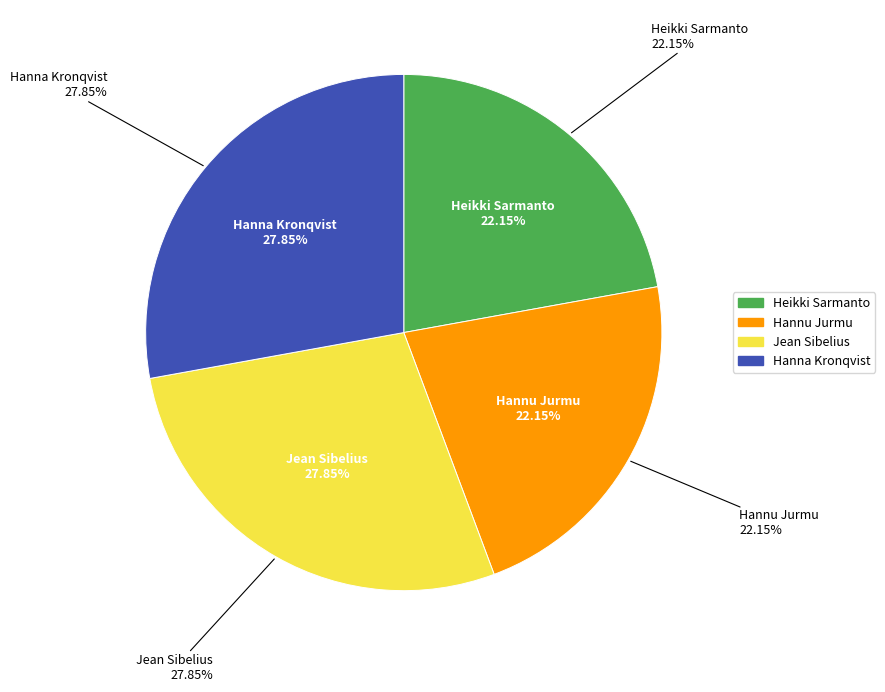

Is there any slice that represents more than half of the pie?

No